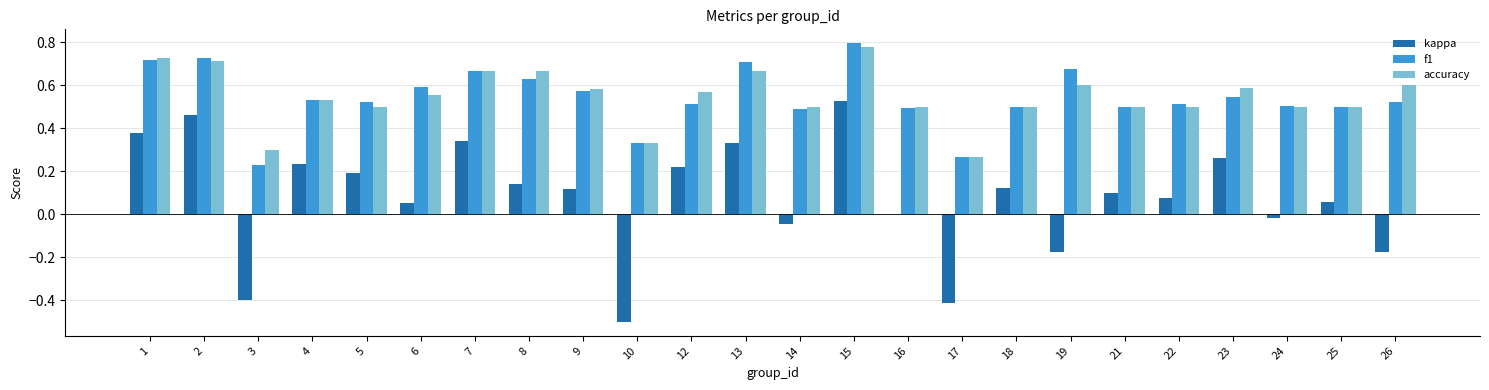

At which label does kappa reach its peak?

15